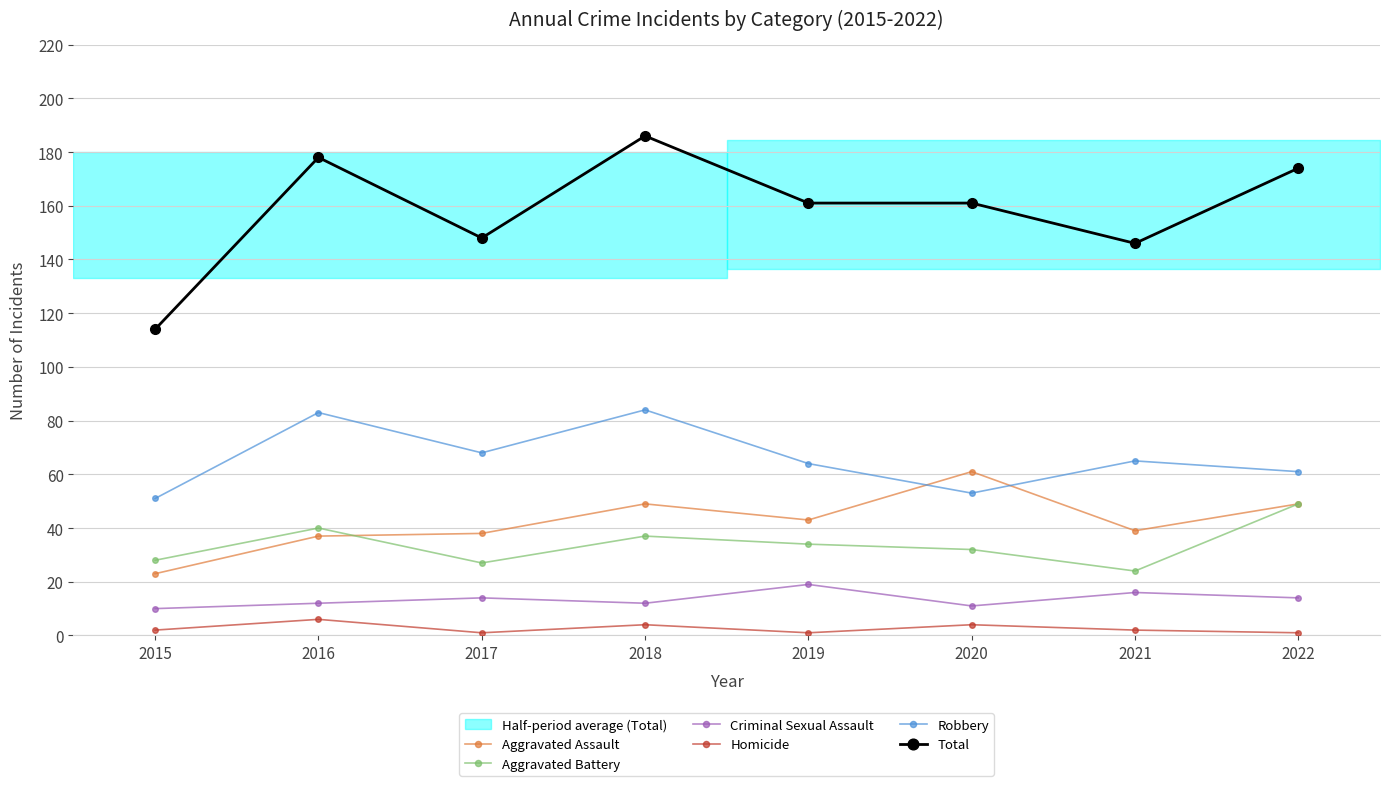

How many values in the Homicide series exceed 2?

3